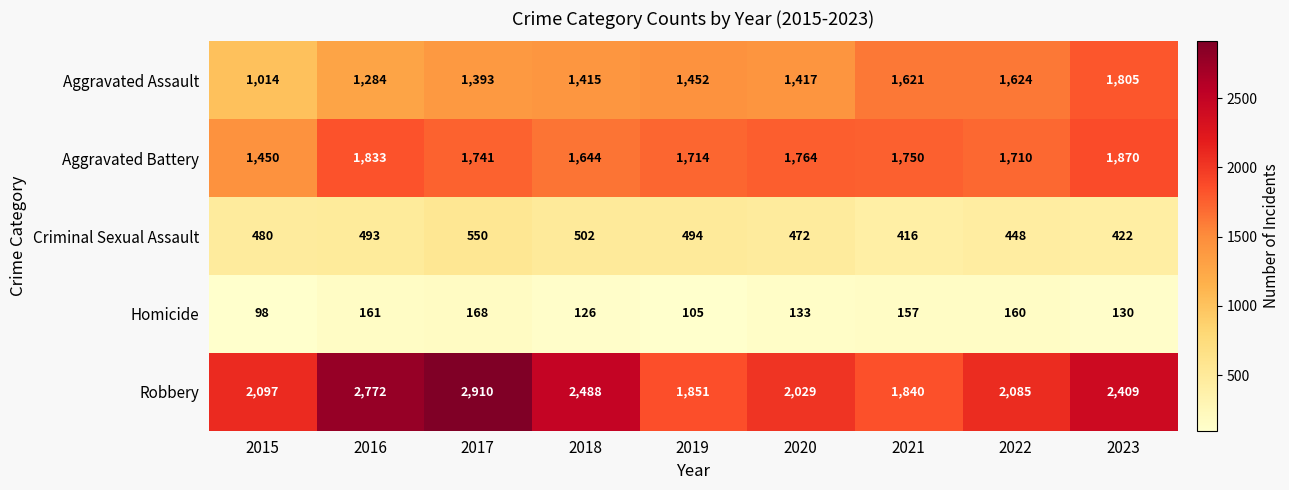

Rank the series at 2020 from highest to lowest value.

Robbery, Aggravated Battery, Aggravated Assault, Criminal Sexual Assault, Homicide